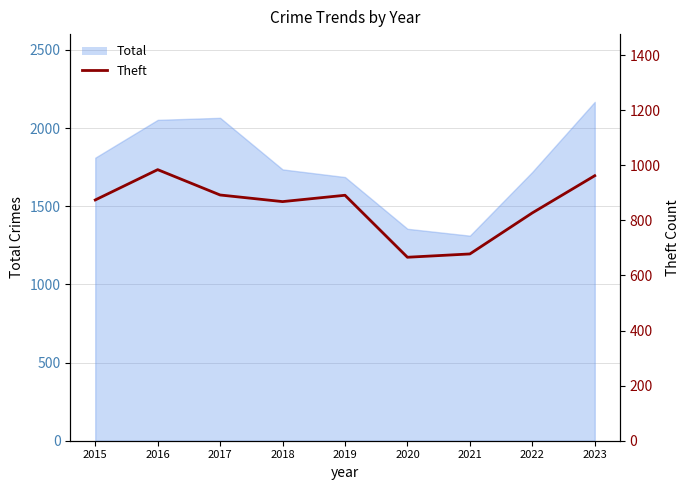

Where does the data first go above 874?

2016